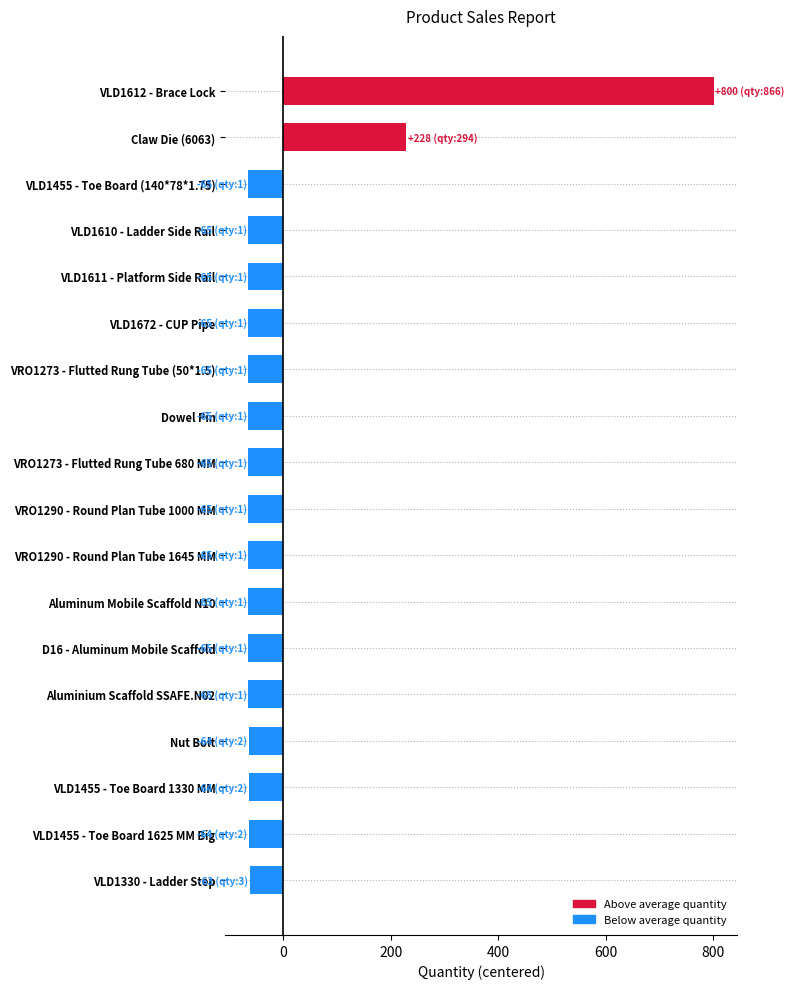

Is it true that the value at Aluminium Scaffold SSAFE.N02 is -64.6?

True